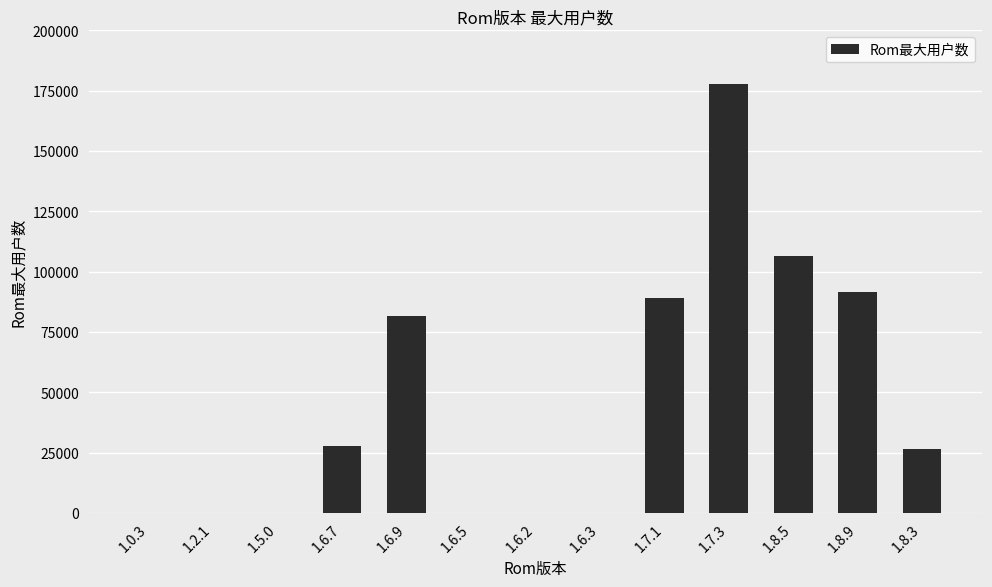

Which label corresponds to the largest value in the chart?

1.7.3